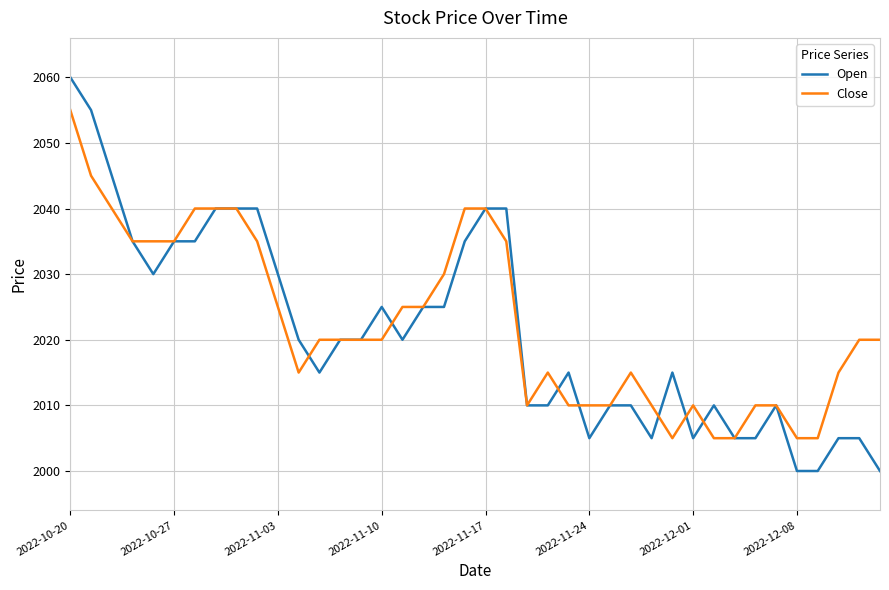

Which series has the widest spread of values?

Open